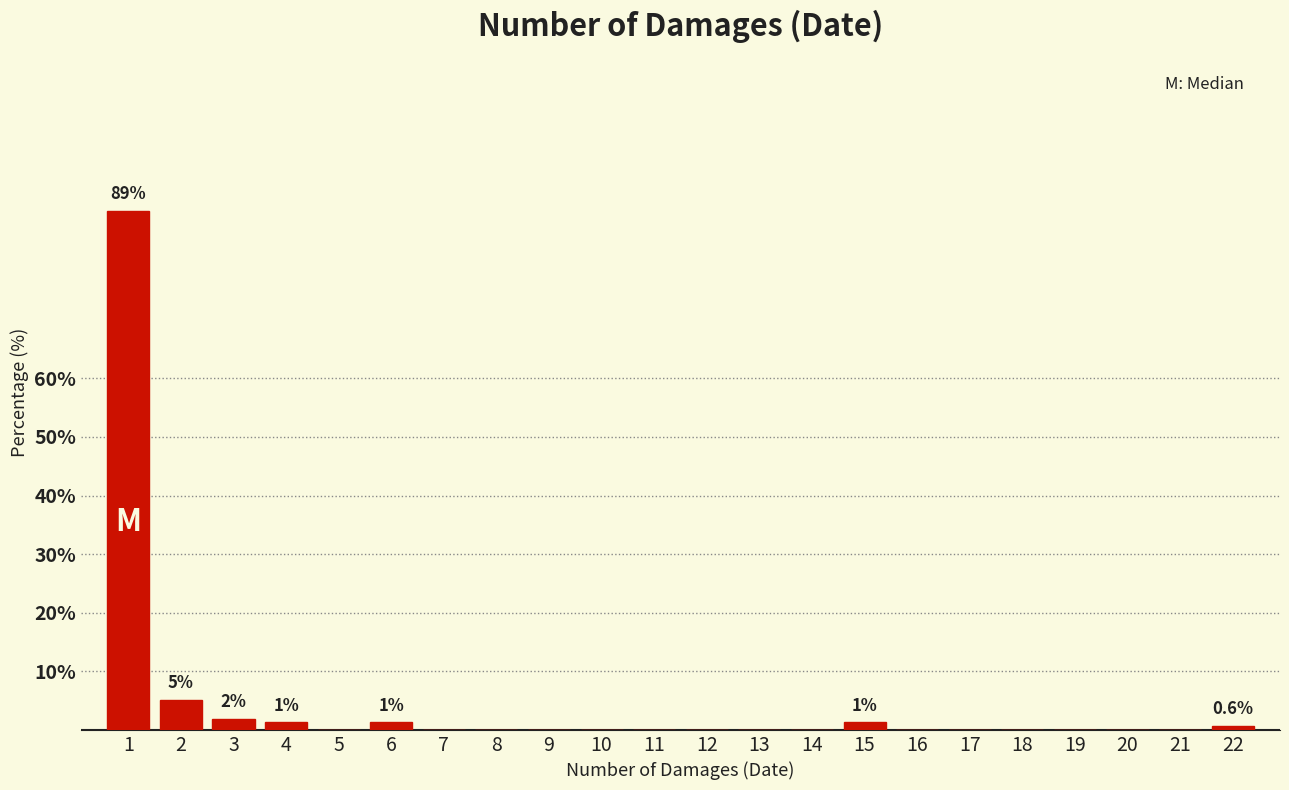

Reading left to right, what are all the values shown in this chart?

1=88.5	2=5.1	3=1.9	4=1.3	5=0.0	6=1.3	7=0.0	8=0.0	9=0.0	10=0.0	11=0.0	12=0.0	13=0.0	14=0.0	15=1.3	16=0.0	17=0.0	18=0.0	19=0.0	20=0.0	21=0.0	22=0.6